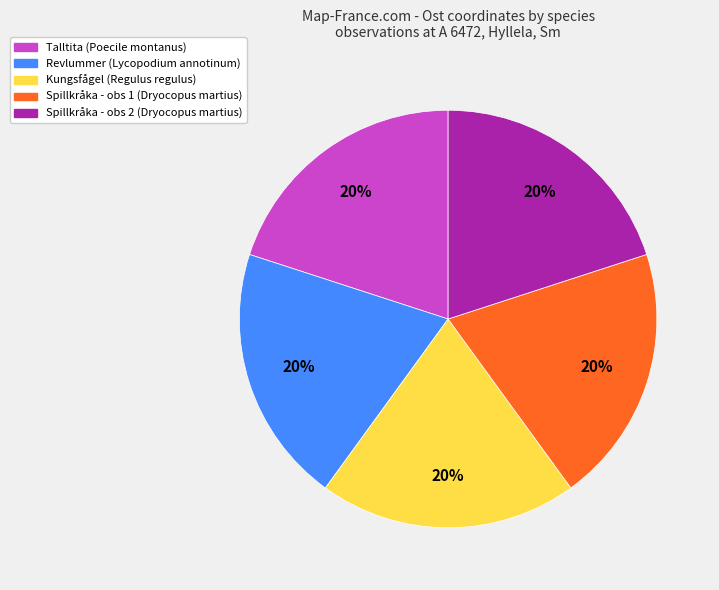

Do Kungsfågel (Regulus regulus) and Revlummer (Lycopodium annotinum) together represent more than half of the pie?

No